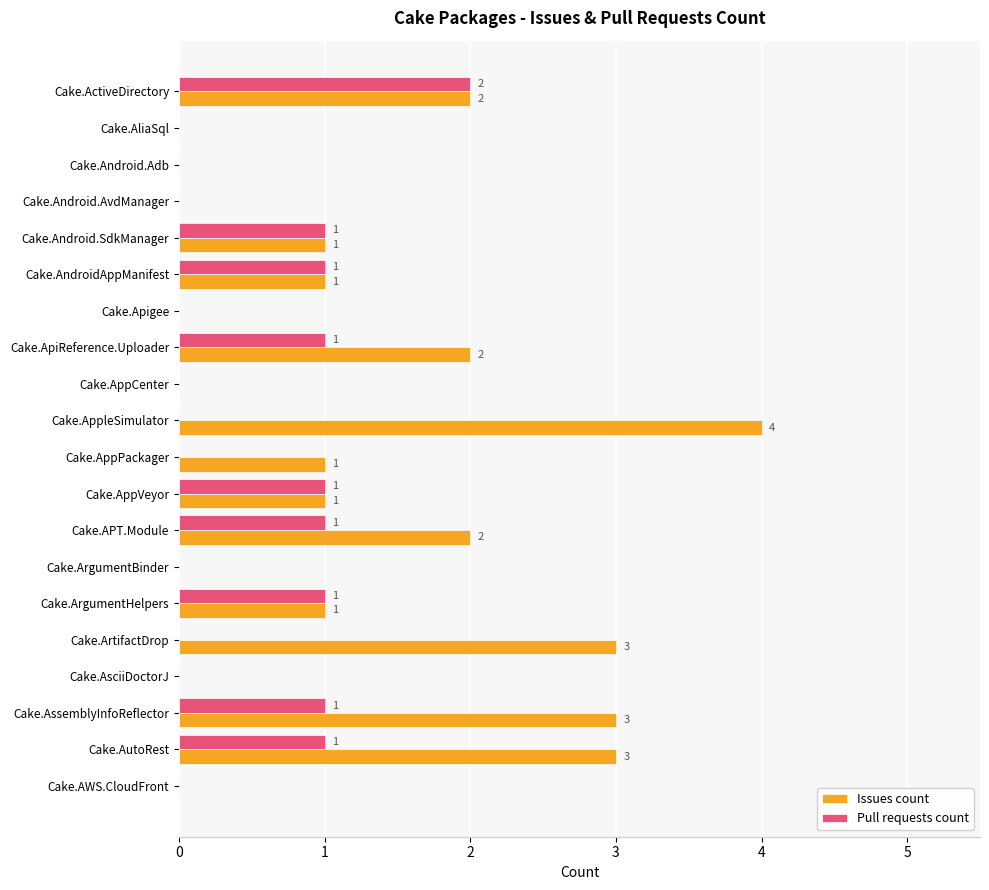

True or false: Issues count has a value of 4 at Cake.ArtifactDrop.

False